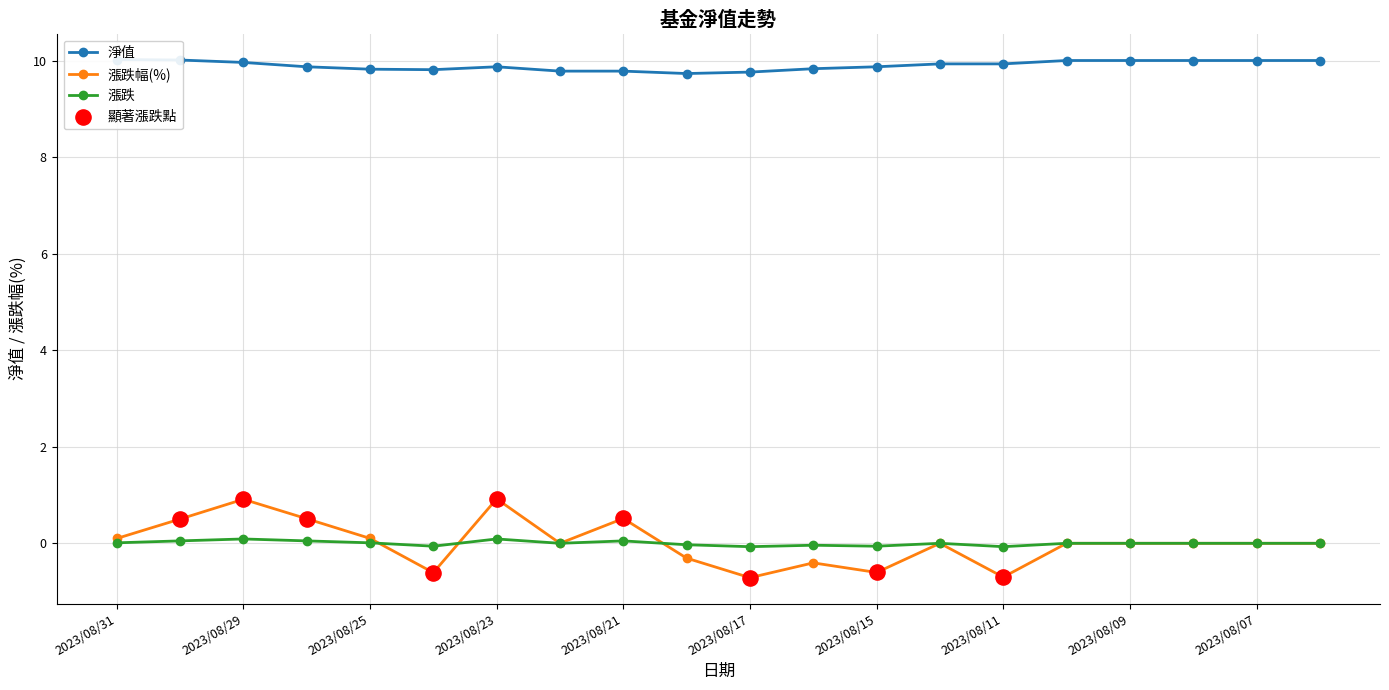

Which series has the widest spread of Y values?

漲跌幅(%)